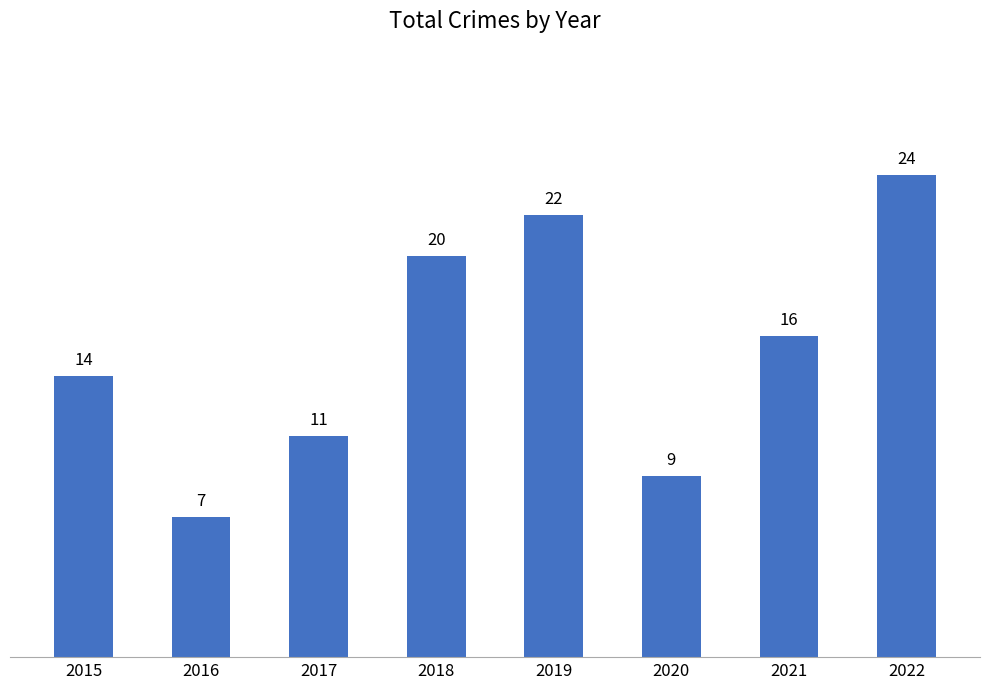

What is the difference between the second highest and minimum values?

15